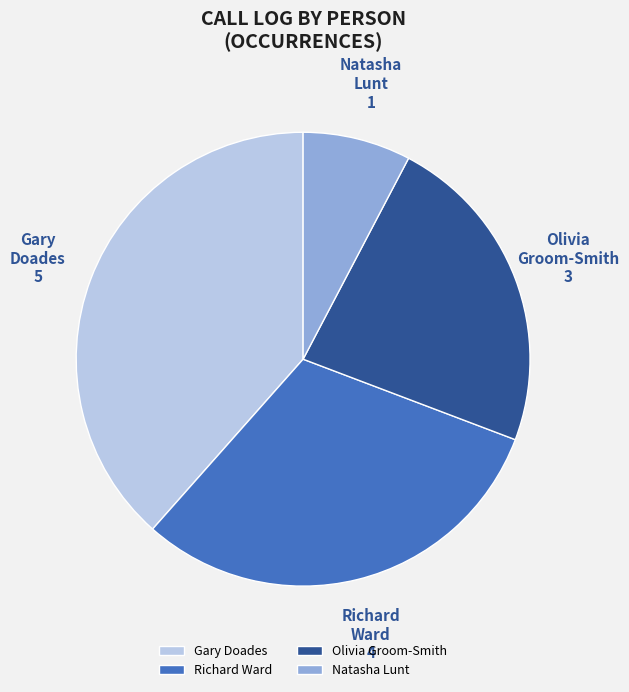

Rank the categories by value from lowest to highest.

Natasha Lunt, Olivia Groom-Smith, Richard Ward, Gary Doades